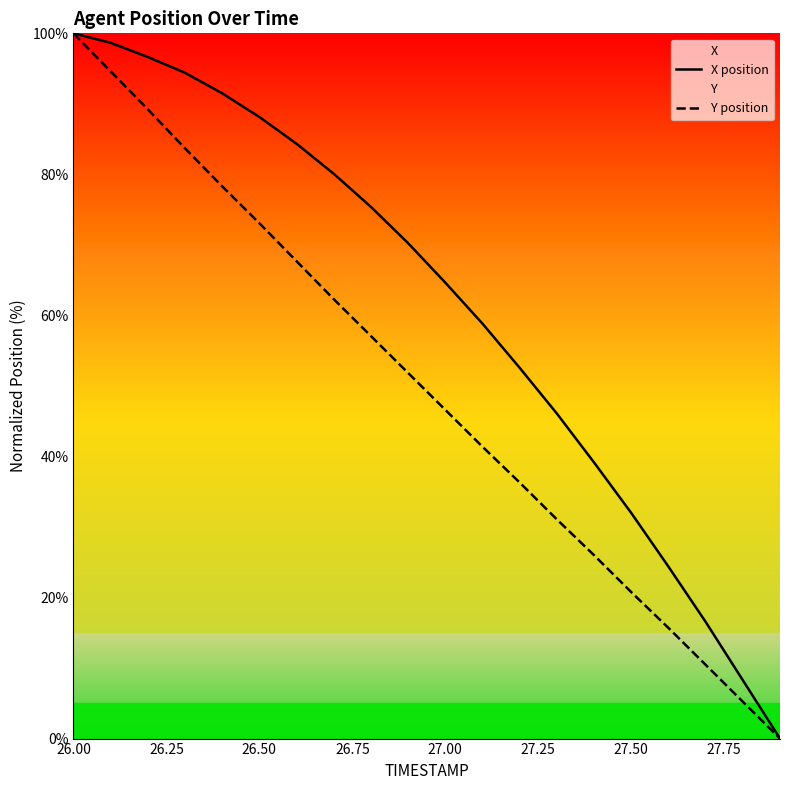

True or false: Y position and X position cross at least once.

False